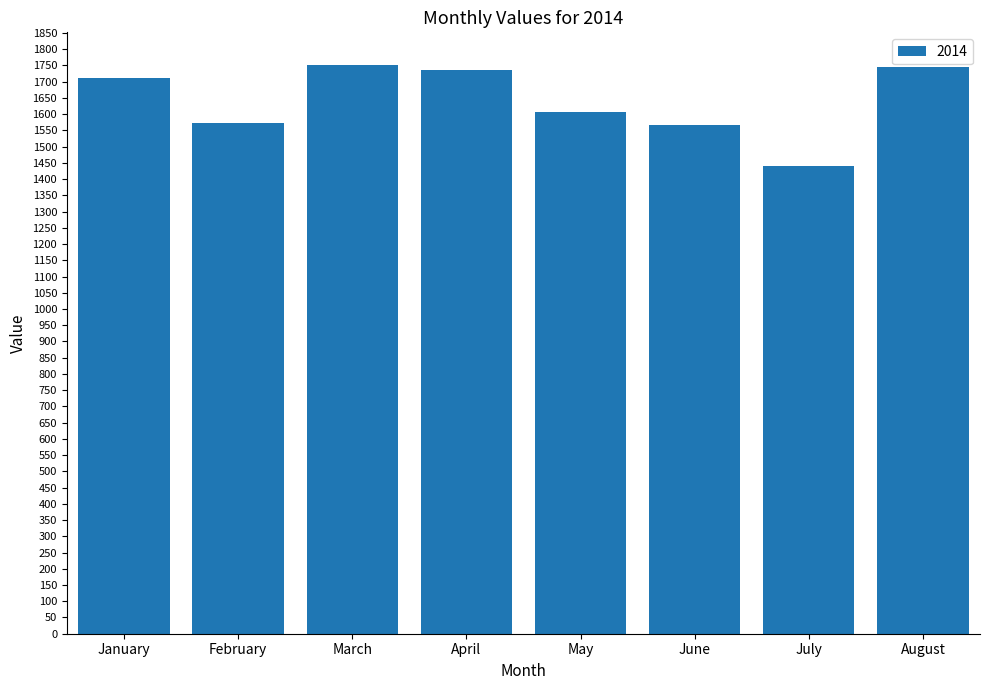

Which has a higher value, August or July?

August